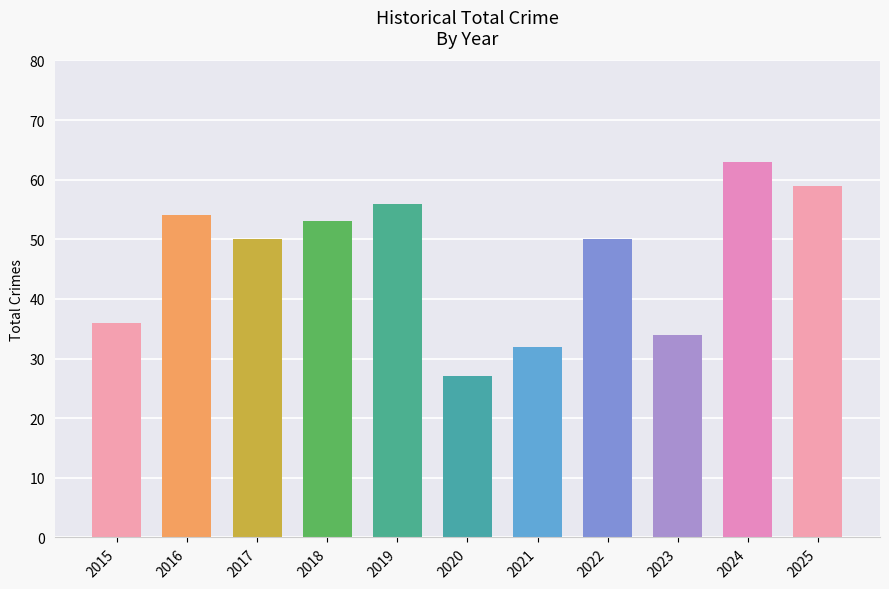

Read the value at 2017, to the nearest 10.

50